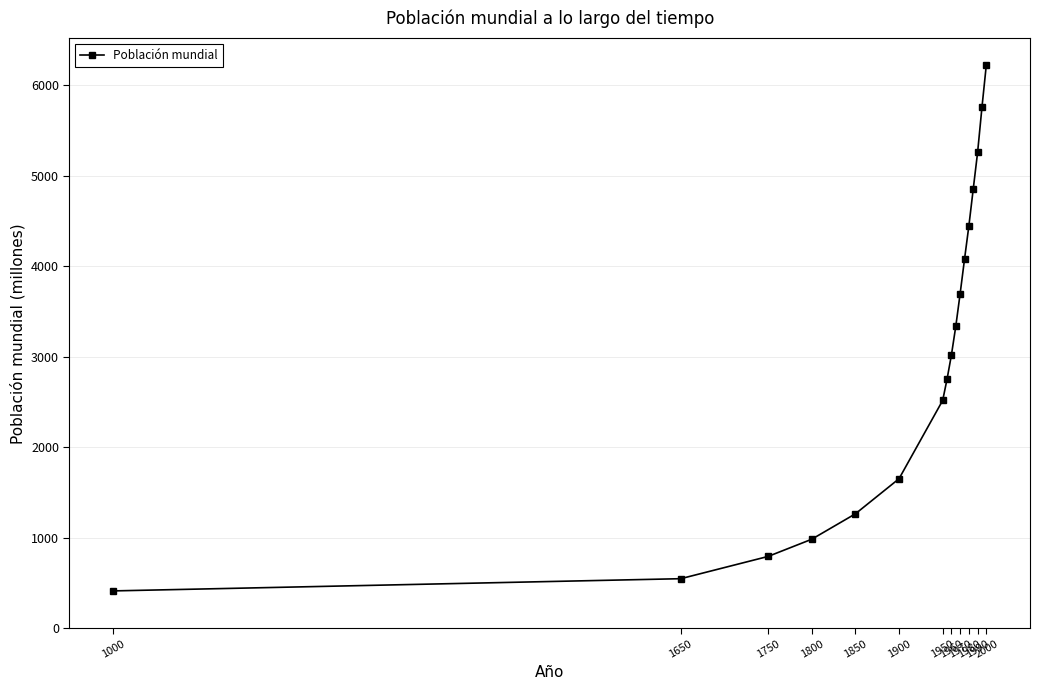

What is the smallest value displayed?

410